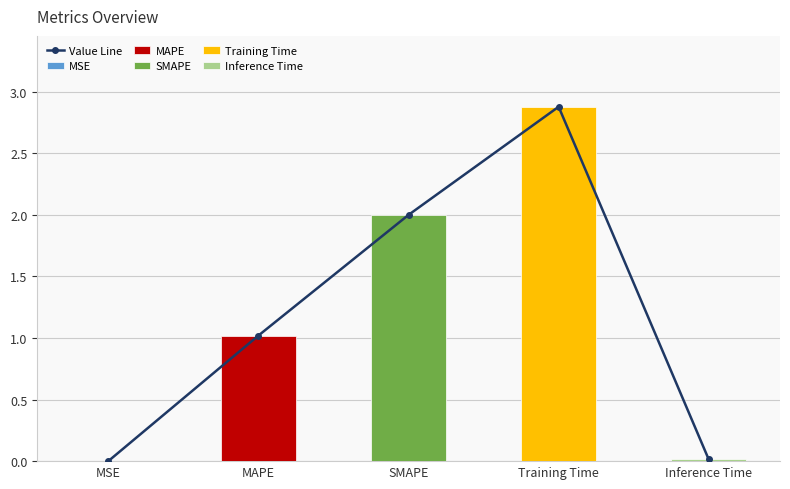

What is the approximate value at SMAPE?

2.0